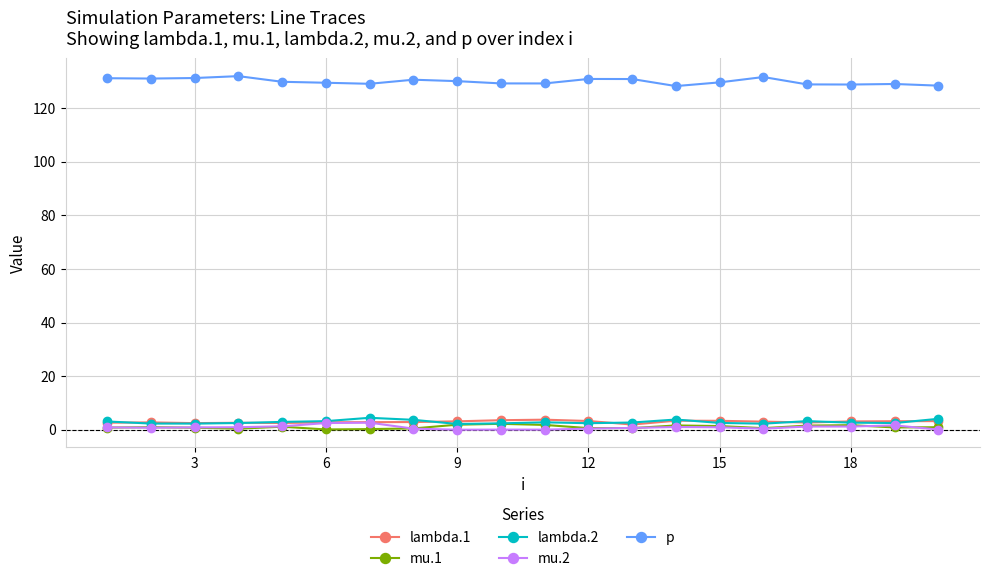

Which series has the largest total across all categories?

p